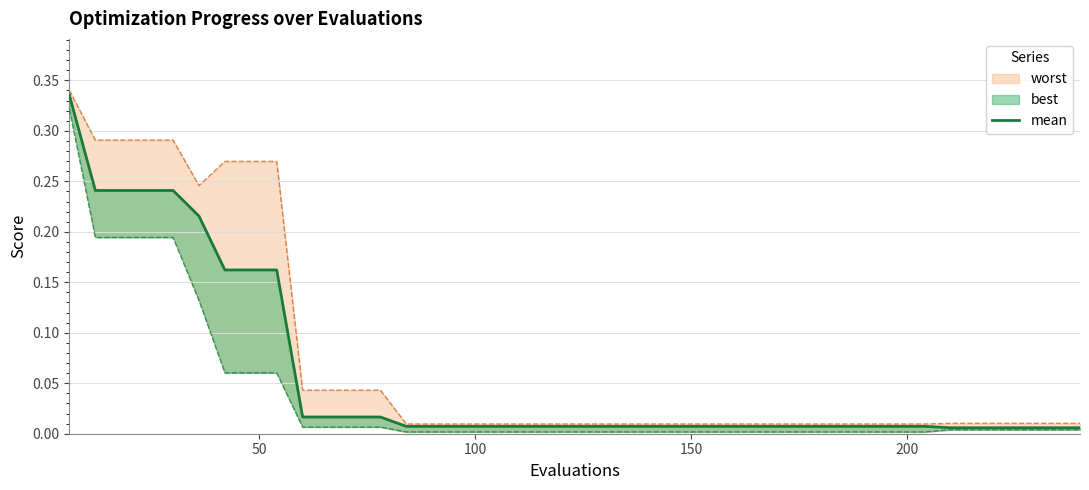

How many lines are shown in the chart?

1